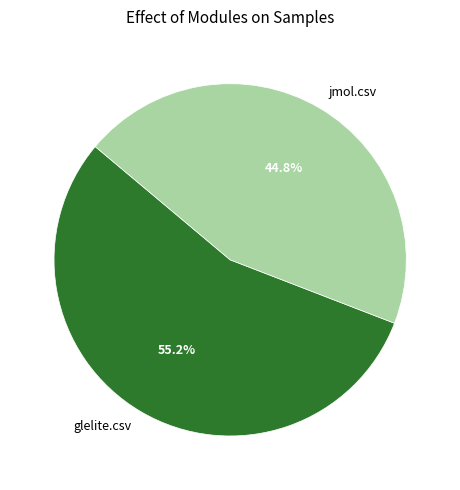

How many slices are in this pie chart?

2